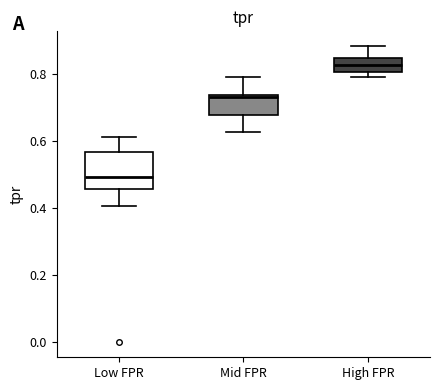

Which box has the lowest median line?

Low FPR